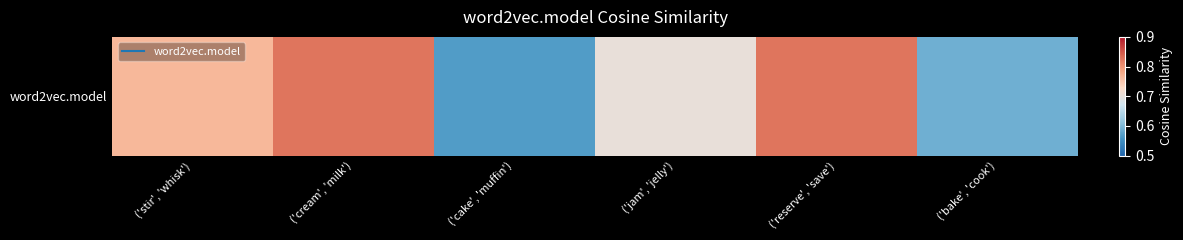

Reading left to right, transcribe all the data shown in this chart.

('stir', 'whisk')=0.8	('cream', 'milk')=0.8	('cake', 'muffin')=0.6	('jam', 'jelly')=0.7	('reserve', 'save')=0.8	('bake', 'cook')=0.6